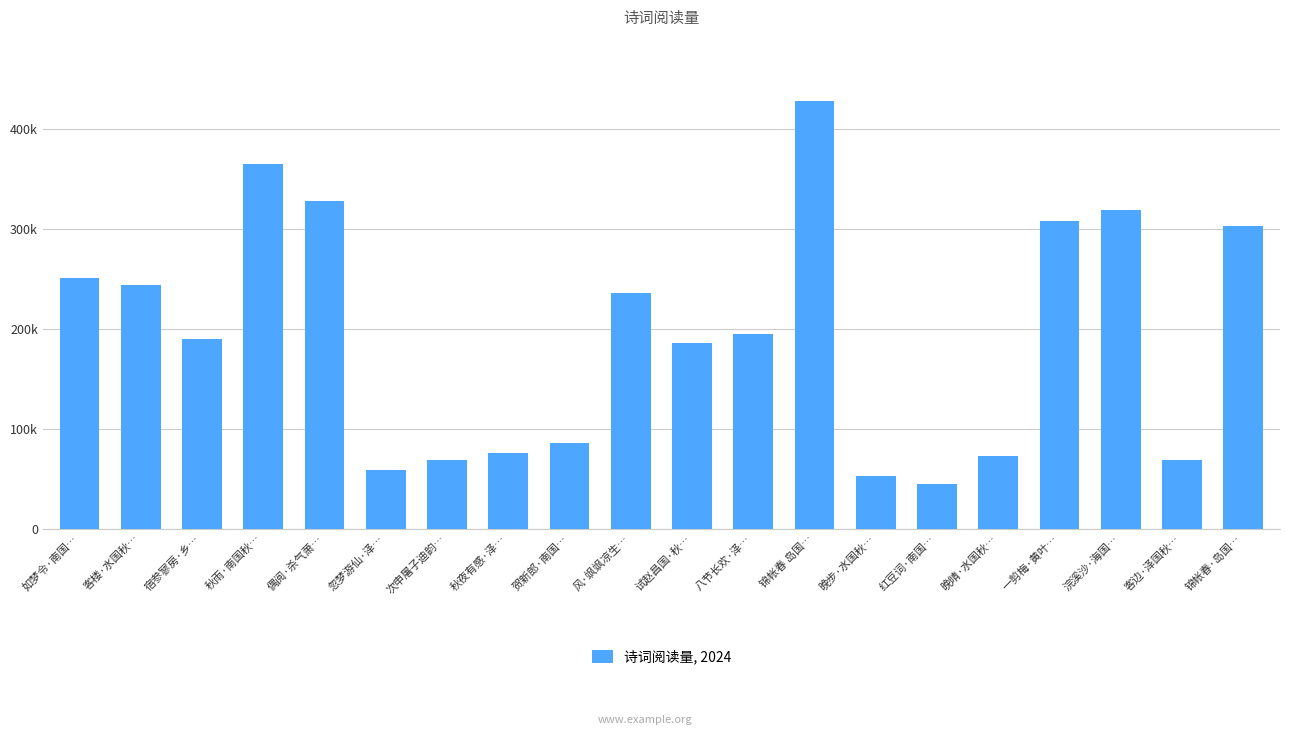

What is the change in value from 忽梦游仙·泽… to 晚步·水国秋…?

-6197